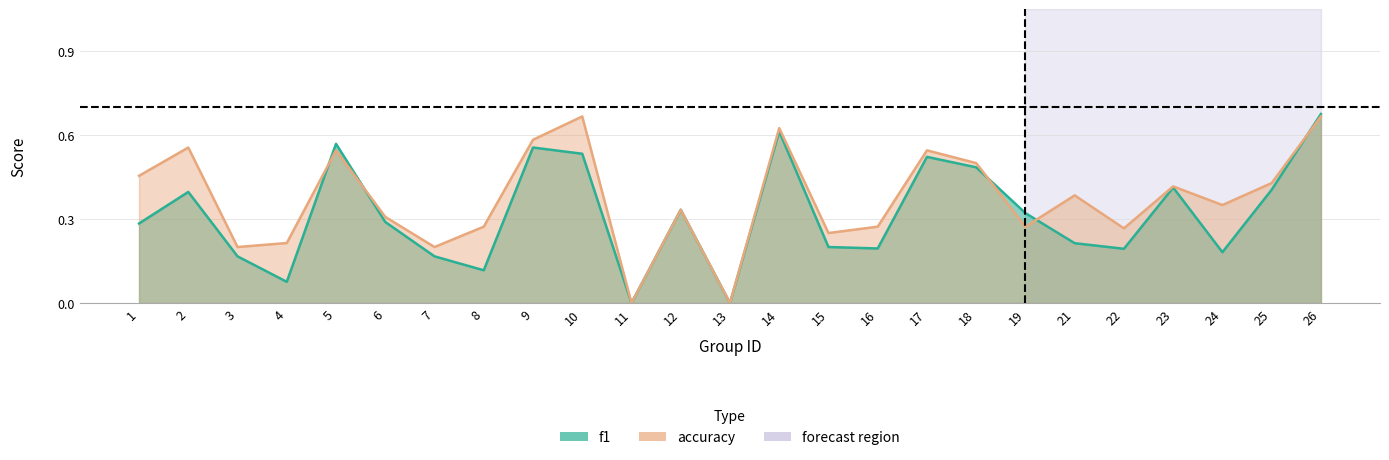

Which category has the highest value across all series?

26